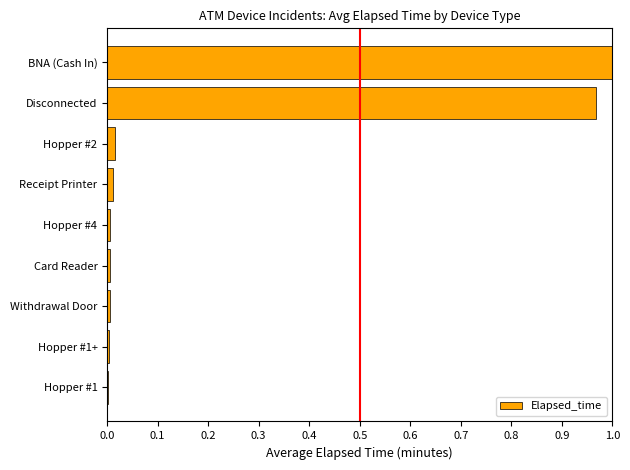

The value at Withdrawal Door is 0.0. True or false?

True